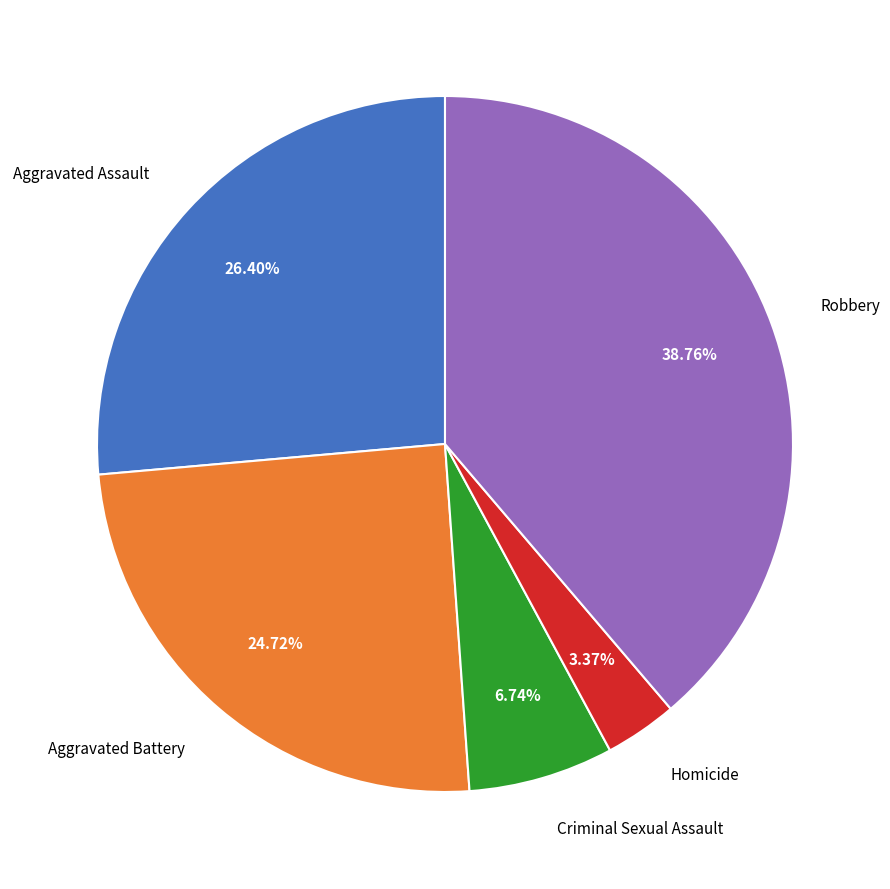

Count the number of slices in the pie.

5